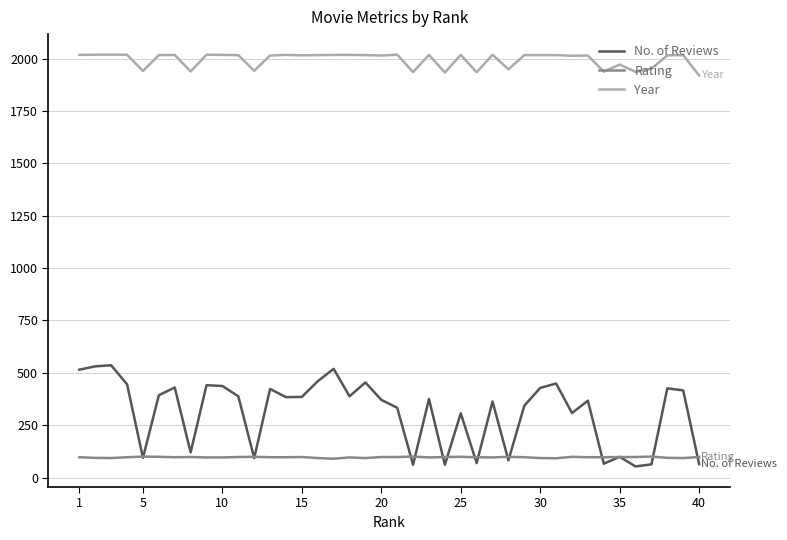

Which series has the largest total across all categories?

Year